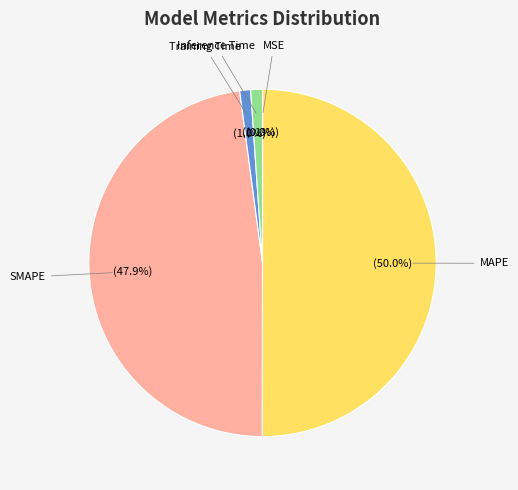

Is it true that Inference Time is 1% of the pie?

True